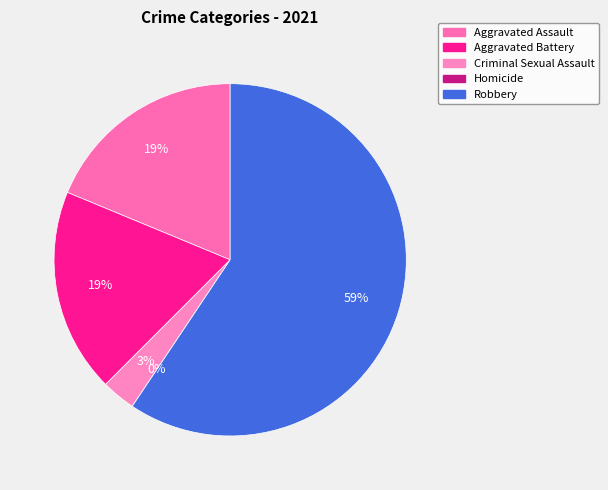

Count the number of slices in the pie.

5